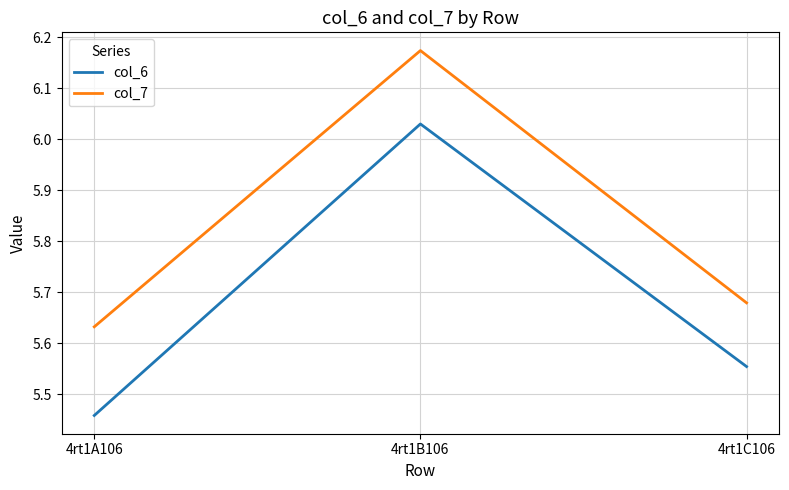

At which category is the sum across all series the highest?

4rt1B106